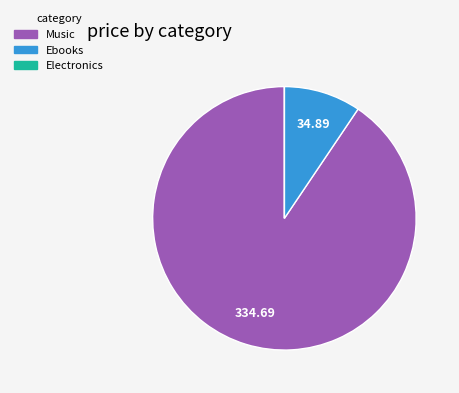

Is there any slice that represents more than half of the pie?

Yes